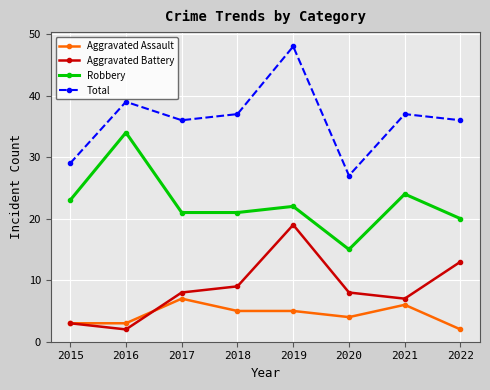

Which series has the widest spread of values?

Total